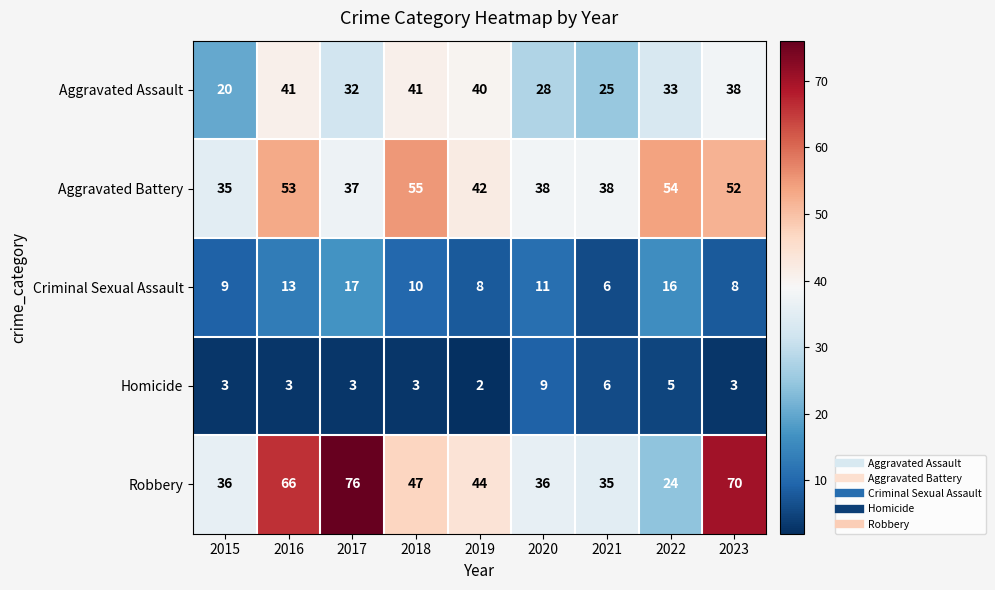

What is the difference between the highest and lowest values at 2019?

42